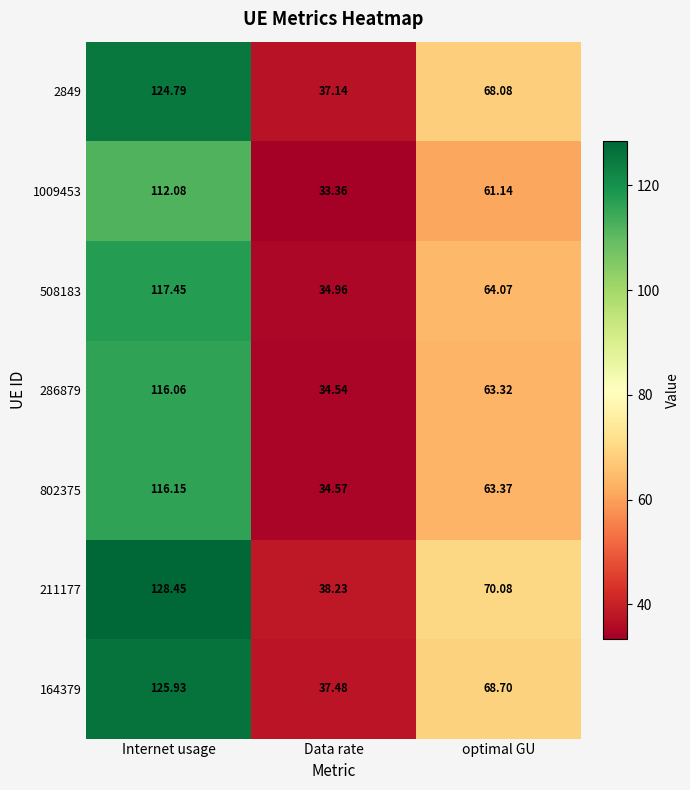

Rank the series by their maximum value, from highest to lowest.

211177, 164379, 2849, 508183, 802375, 286879, 1009453